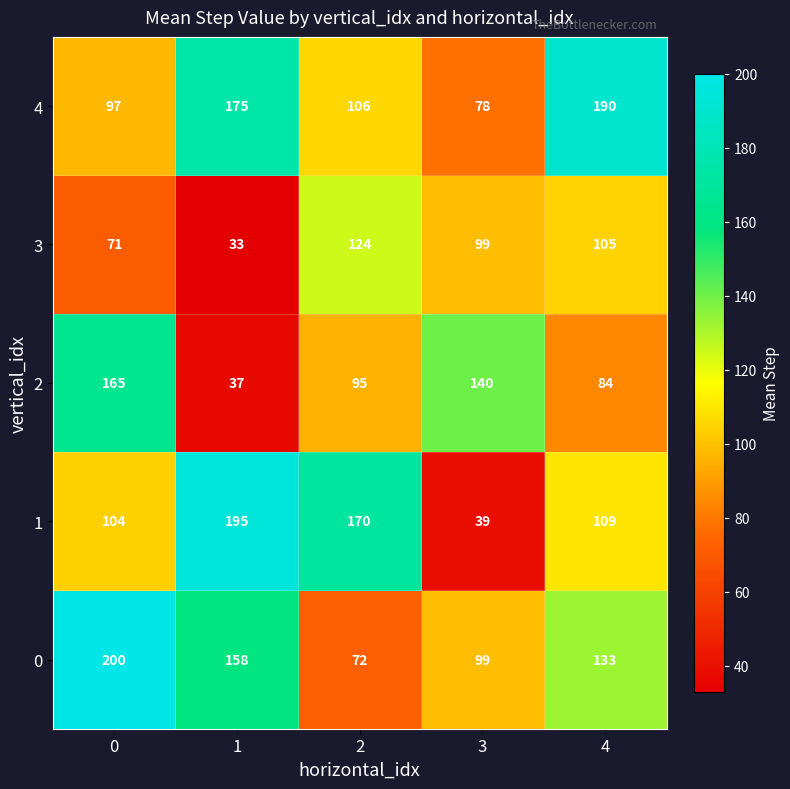

Reading left to right, transcribe all the data shown in this chart.

4: 97	175	106	78	190
3: 71	33	124	99	105
2: 165	37	95	140	84
1: 104	195	170	39	109
0: 200	158	72	99	133